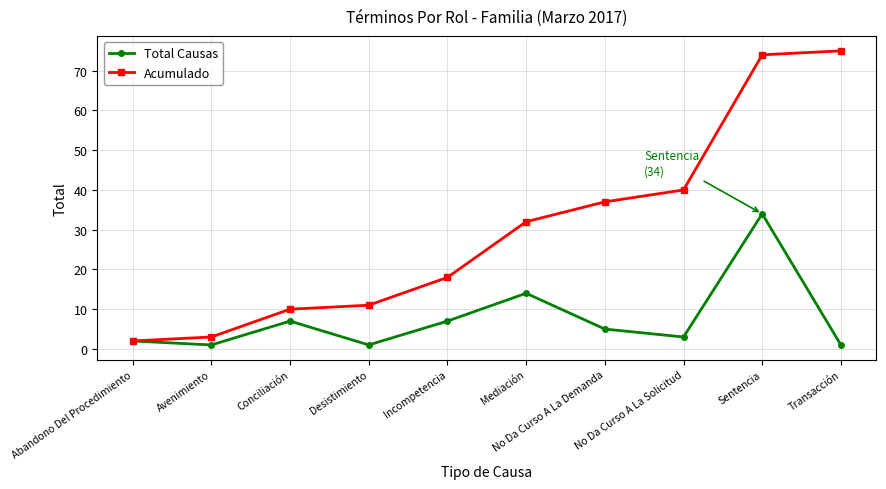

Reading left to right, what are all the values shown in this chart?

Total Causas: Abandono Del Procedimiento=2	Avenimiento=1	Conciliación=7	Desistimiento=1	Incompetencia=7	Mediación=14	No Da Curso A La Demanda=5	No Da Curso A La Solicitud=3	Sentencia=34	Transacción=1
Acumulado: Abandono Del Procedimiento=2	Avenimiento=3	Conciliación=10	Desistimiento=11	Incompetencia=18	Mediación=32	No Da Curso A La Demanda=37	No Da Curso A La Solicitud=40	Sentencia=74	Transacción=75